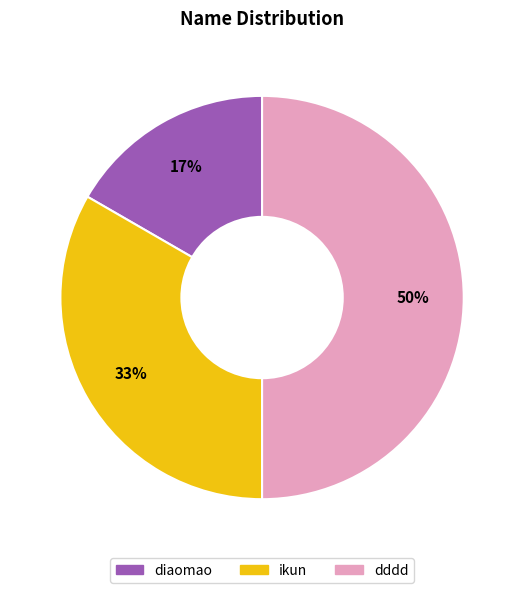

Which has a higher value, dddd or ikun?

dddd